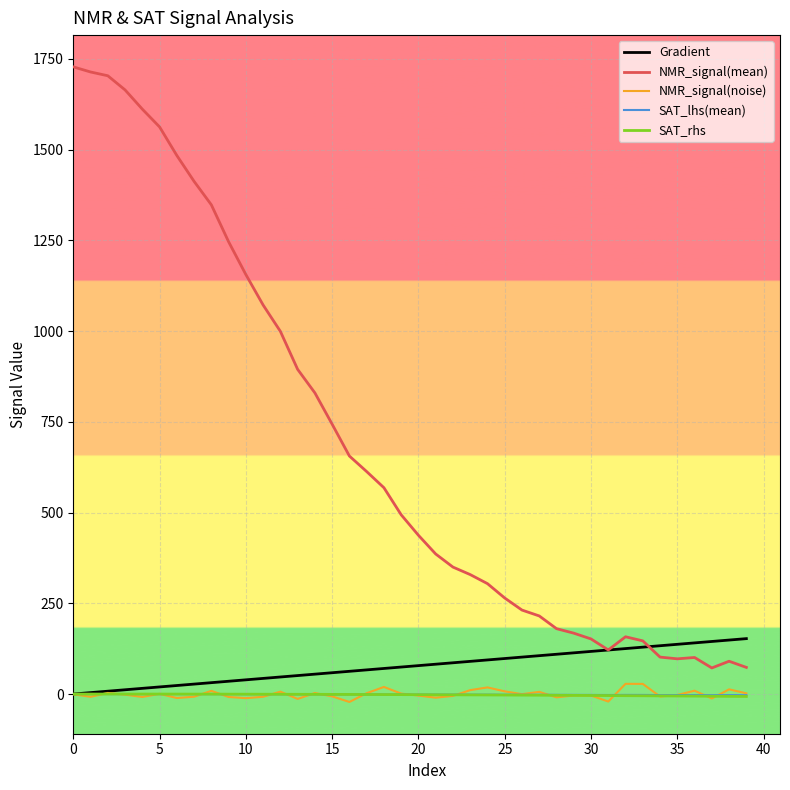

Which series has the largest range (max minus min)?

NMR_signal(mean)